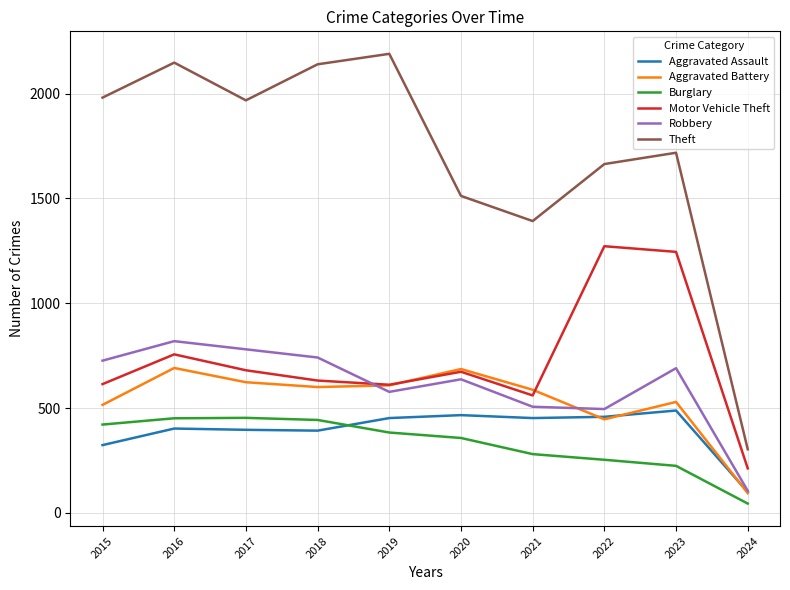

What is the total value across all series at 2020?

4331